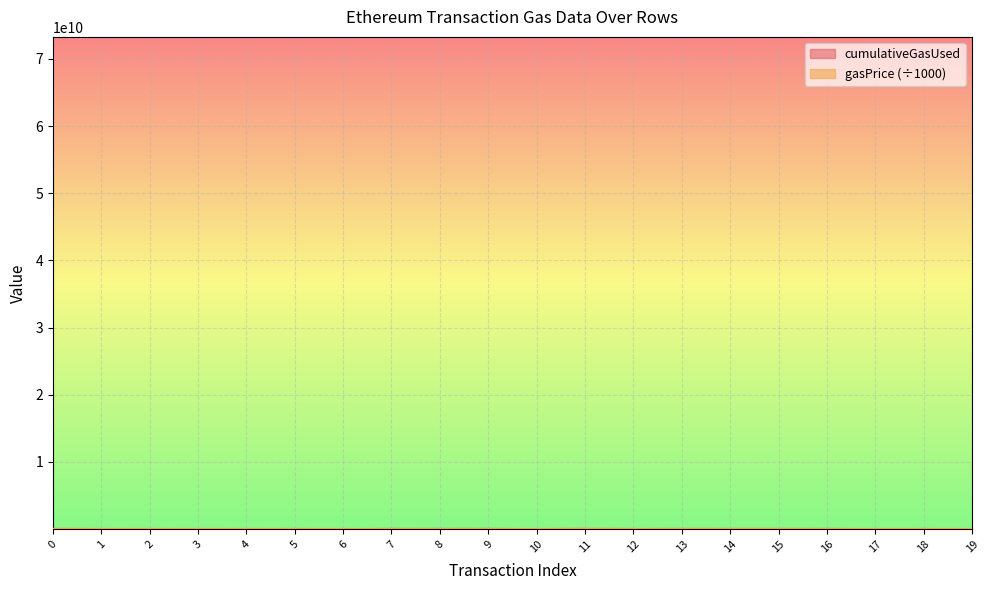

What is the value of the gasPrice point at the 12th from the left?

69782249.7